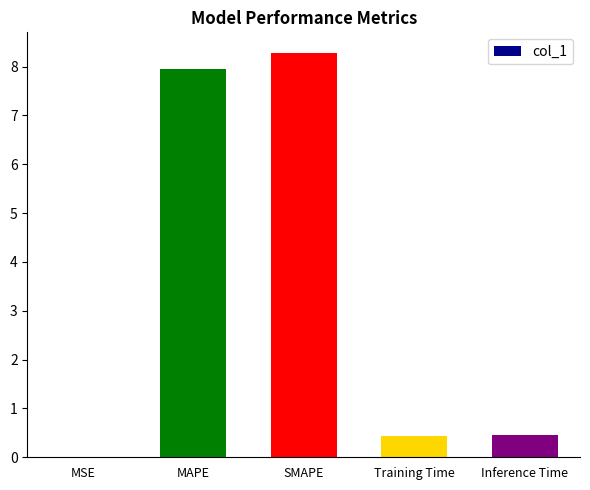

What is the sum of the values at MAPE and Training Time?

8.4